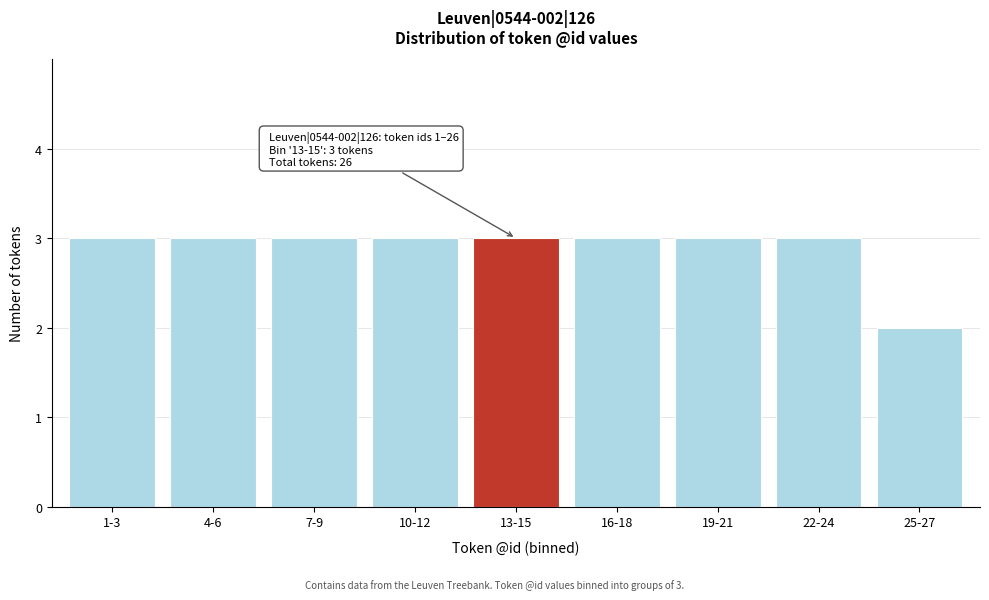

Reading left to right, extract all data points from this chart.

1-3=3	4-6=3	7-9=3	10-12=3	13-15=3	16-18=3	19-21=3	22-24=3	25-27=2